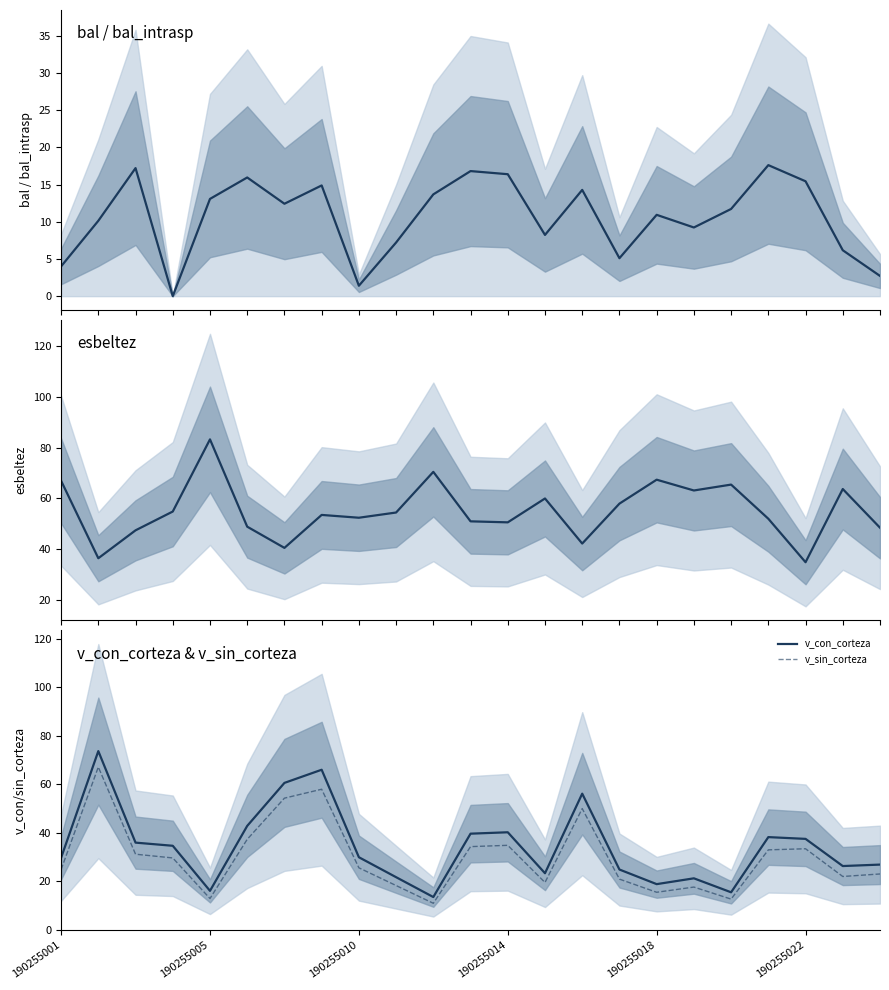

What is the total value across all series at 9?

101.5